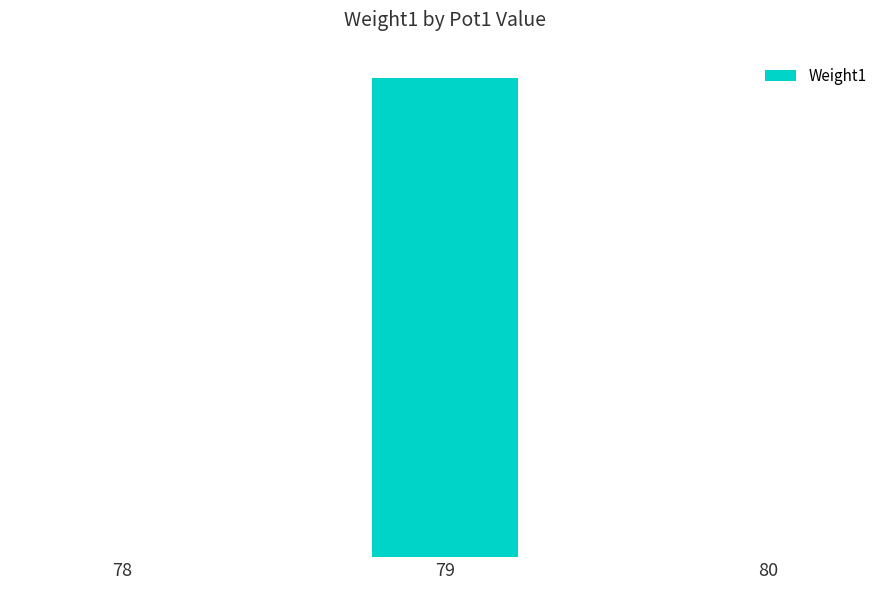

Rank the categories by value from highest to lowest.

79, 78, 80